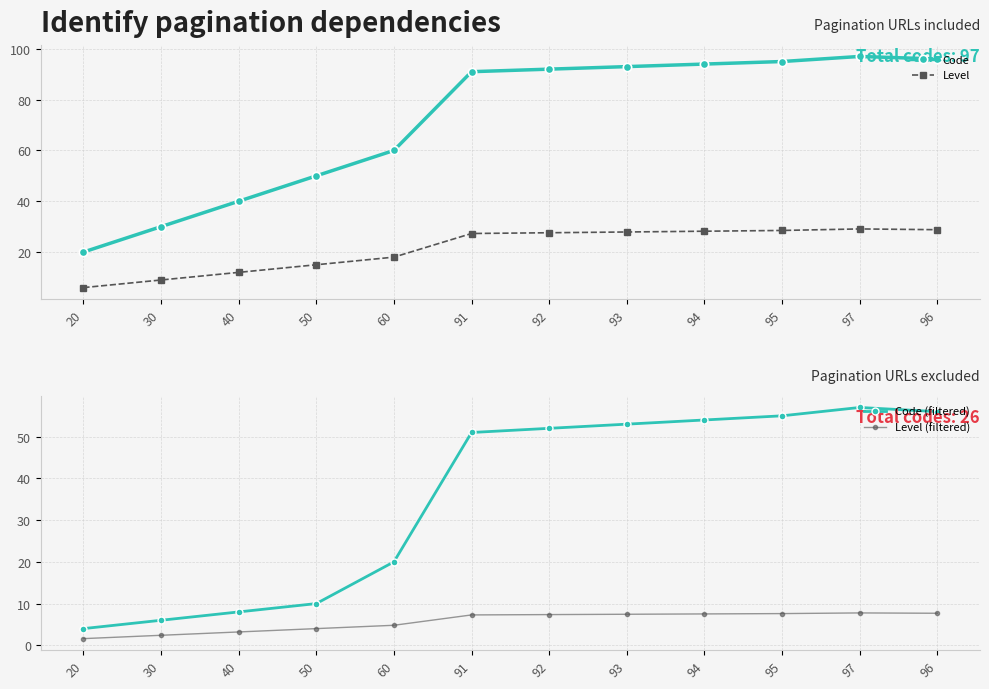

Reading left to right, extract all data points from this chart.

Code: 20.0	30.0	40.0	50.0	60.0	91.0	92.0	93.0	94.0	95.0	97.0	96.0
Level: 6.0	9.0	12.0	15.0	18.0	27.3	27.6	27.9	28.2	28.5	29.1	28.8
Code (filtered): 4.0	6.0	8.0	10.0	20.0	51.0	52.0	53.0	54.0	55.0	57.0	56.0
Level (filtered): 1.6	2.4	3.2	4.0	4.8	7.3	7.4	7.4	7.5	7.6	7.8	7.7